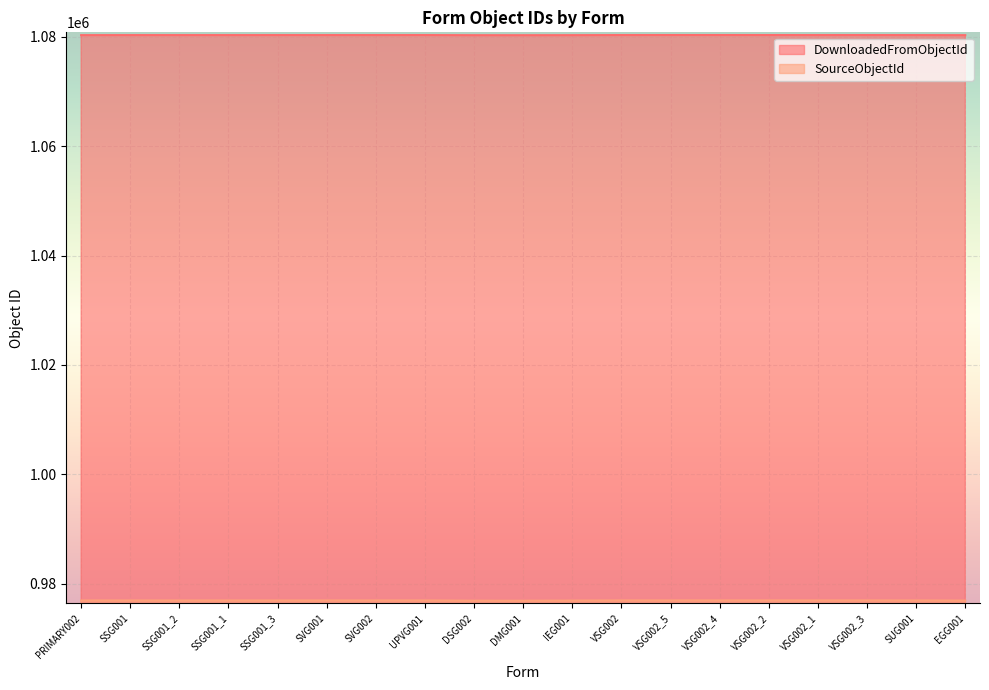

What is the minimum value for SourceObjectId?

976918